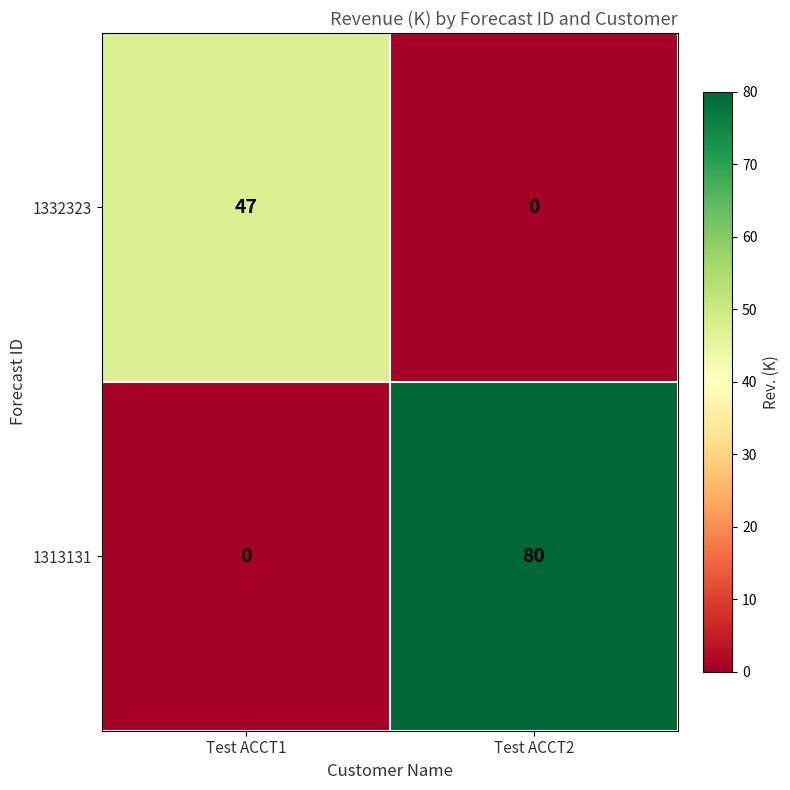

Which series changed the most between Test ACCT1 and Test ACCT2?

1313131